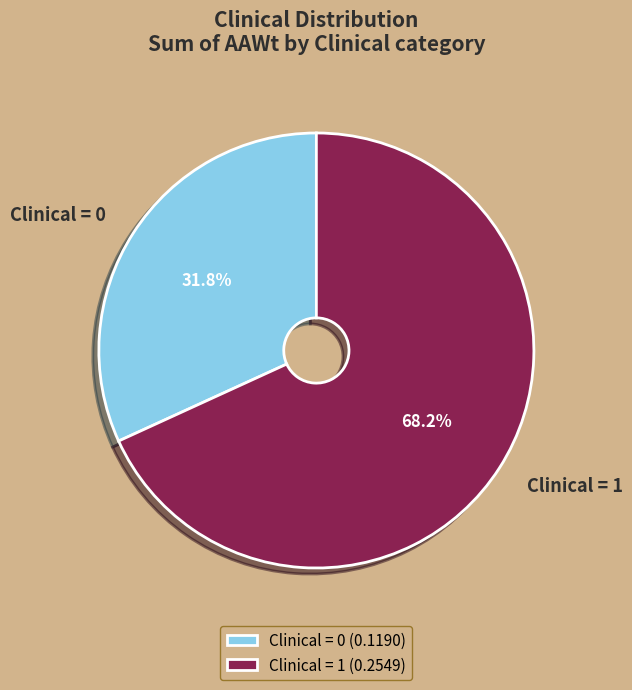

Does Clinical = 1 represent more than half of the total?

Yes